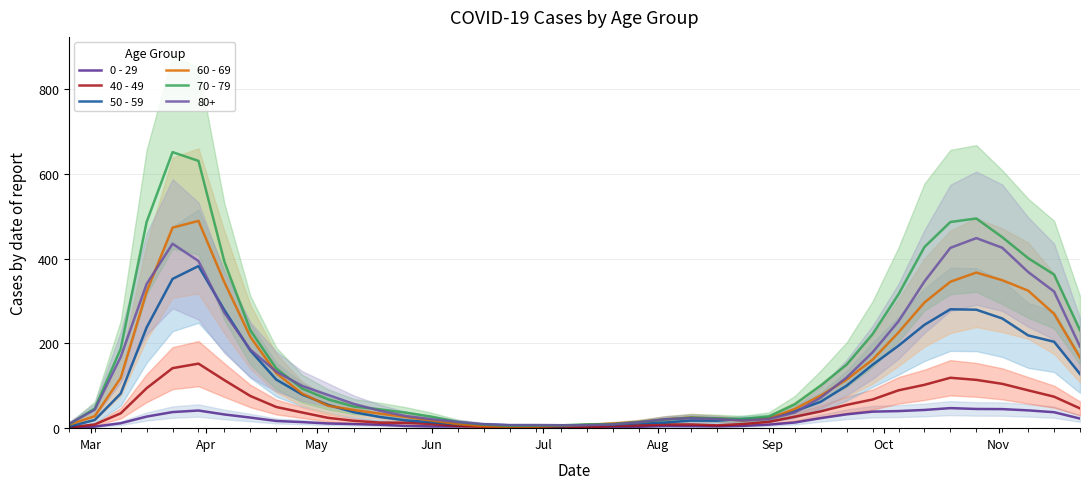

List the series in order of their overall mean, lowest first.

0 - 29, 40 - 49, 50 - 59, 60 - 69, 70 - 79